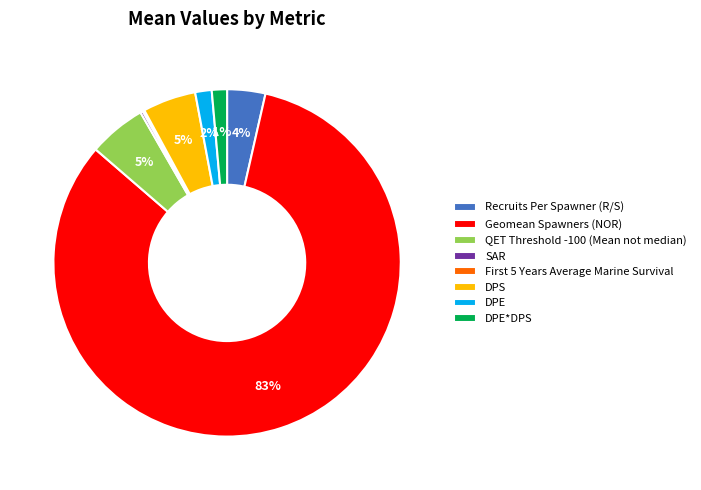

Do DPS and QET Threshold -100 (Mean not median) together represent more than half of the pie?

No